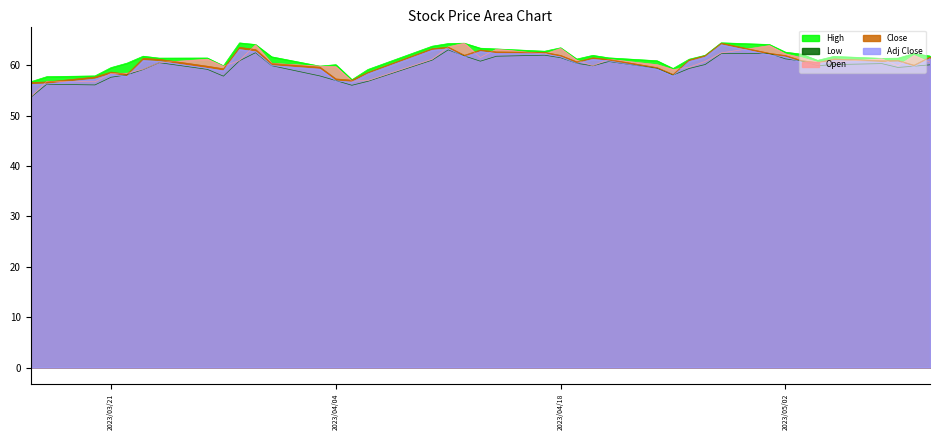

Is the value of Low at 2023-03-20 greater than the value of High at 2023-04-17?

No